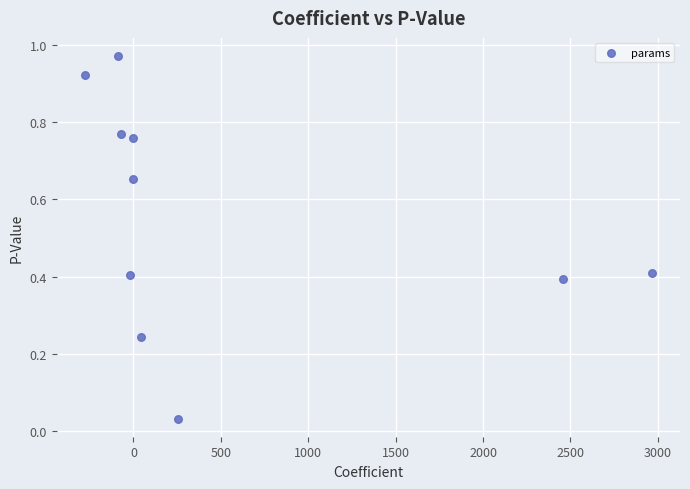

What is the range of X values (max minus min)?

3242.1